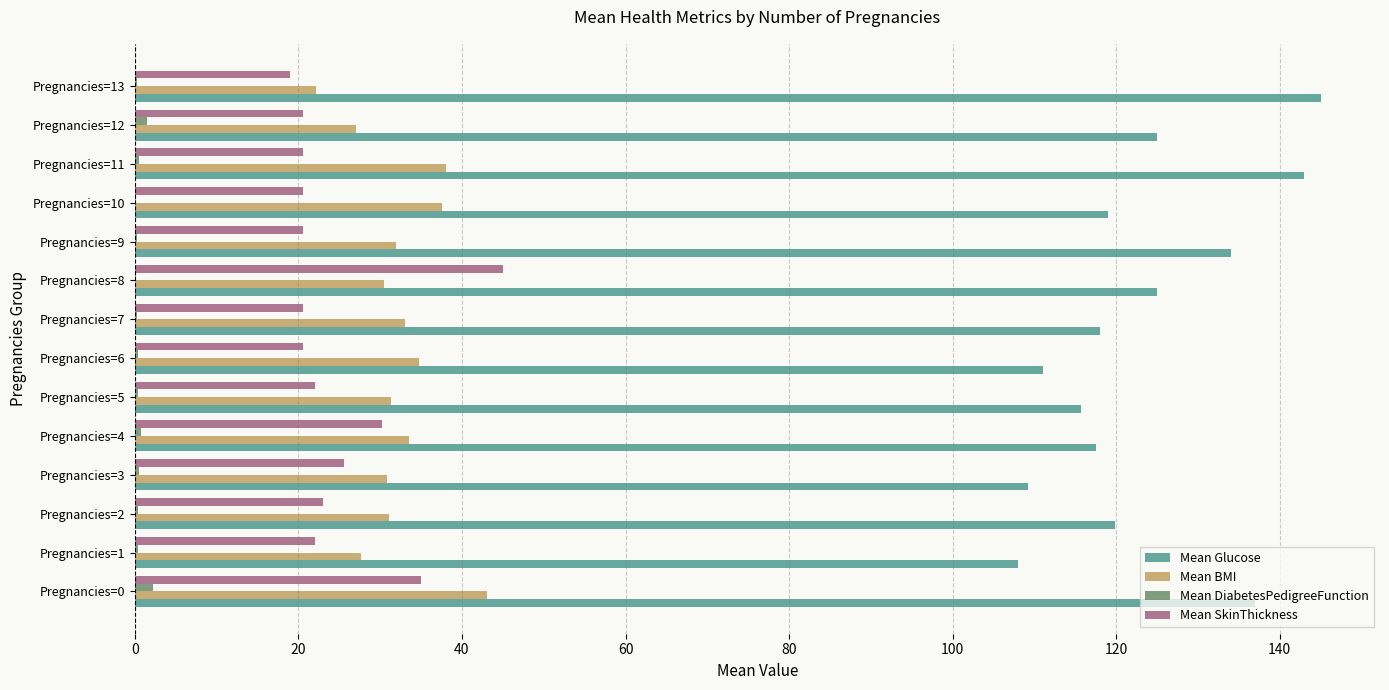

At which category is the sum across all series the highest?

Pregnancies=0